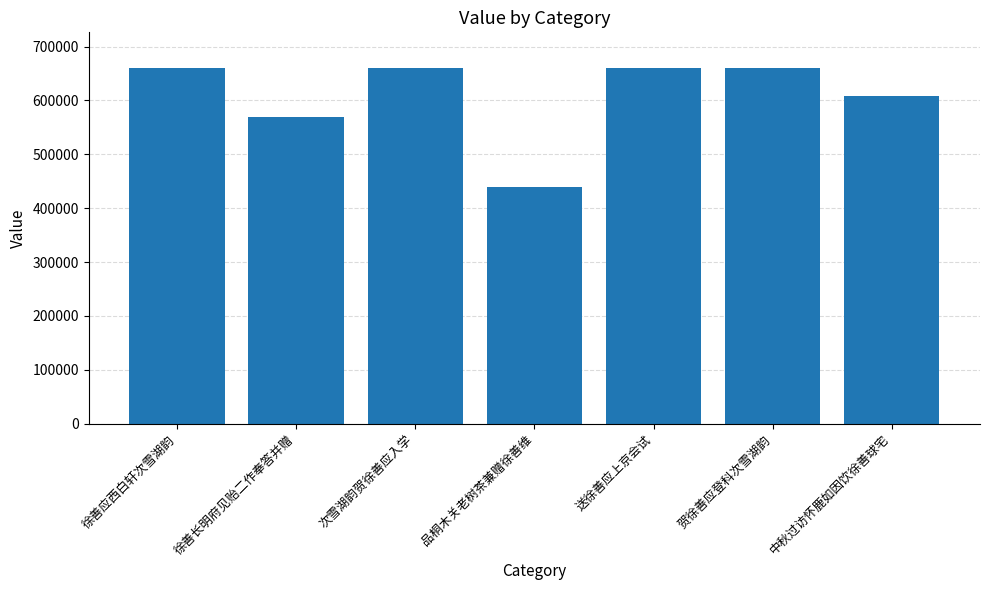

The value at 次雪湖韵贺徐善应入学 is 660290. True or false?

True